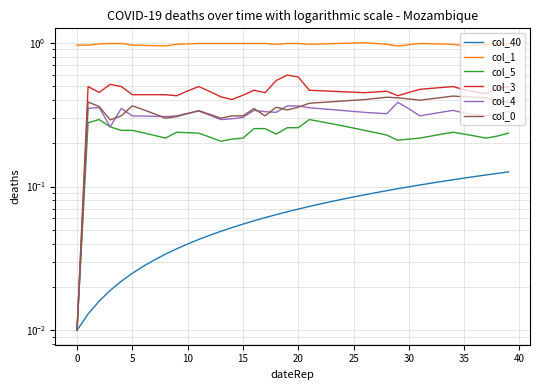

Reading right to left, extract all data points from this chart.

col_40: 0.1	0.1	0.1	0.1	0.1	0.1	0.1	0.1	0.1	0.1	0.1	0.1	0.1	0.1	0.1	0.1	0.1	0.1	0.1	0.1	0.1	0.1	0.1	0.1	0.1	0.1	0.0	0.0	0.0	0.0	0.0	0.0	0.0	0.0	0.0	0.0	0.0	0.0	0.0	0.0
col_1: 1.0	1.0	1.0	1.0	1.0	1.0	1.0	1.0	1.0	1.0	1.0	1.0	1.0	1.0	1.0	1.0	1.0	1.0	1.0	1.0	1.0	1.0	1.0	1.0	1.0	1.0	1.0	1.0	1.0	1.0	1.0	1.0	1.0	1.0	1.0	1.0	1.0	1.0	1.0	1.0
col_5: 0.2	0.2	0.2	0.2	0.2	0.2	0.2	0.2	0.2	0.2	0.2	0.2	0.2	0.2	0.3	0.3	0.3	0.3	0.3	0.3	0.3	0.2	0.3	0.3	0.2	0.2	0.2	0.2	0.2	0.2	0.2	0.2	0.2	0.2	0.2	0.2	0.3	0.3	0.3	0.0
col_3: 0.5	0.5	0.4	0.5	0.5	0.5	0.5	0.5	0.5	0.5	0.4	0.5	0.5	0.4	0.5	0.5	0.5	0.5	0.5	0.6	0.6	0.5	0.4	0.5	0.4	0.4	0.4	0.5	0.5	0.5	0.4	0.4	0.4	0.4	0.4	0.5	0.5	0.5	0.5	0.0
col_4: 0.3	0.3	0.3	0.3	0.3	0.3	0.3	0.3	0.3	0.3	0.4	0.3	0.3	0.3	0.3	0.3	0.3	0.3	0.4	0.4	0.4	0.3	0.3	0.3	0.3	0.3	0.3	0.3	0.3	0.3	0.3	0.3	0.3	0.3	0.3	0.3	0.3	0.4	0.3	0.0
col_0: 0.4	0.4	0.4	0.4	0.4	0.4	0.4	0.4	0.4	0.4	0.4	0.4	0.4	0.4	0.4	0.4	0.4	0.4	0.4	0.4	0.3	0.4	0.3	0.3	0.3	0.3	0.3	0.3	0.3	0.3	0.3	0.3	0.3	0.3	0.4	0.3	0.3	0.4	0.4	0.0